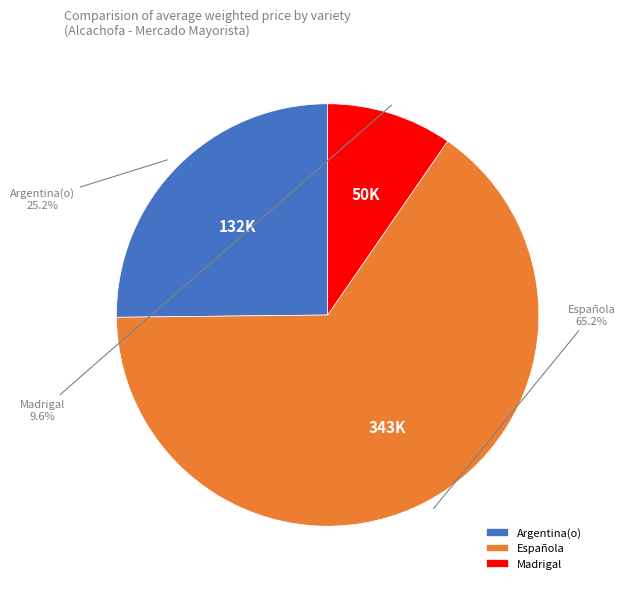

What percentage do Argentina(o) and Madrigal together represent?

34.8%